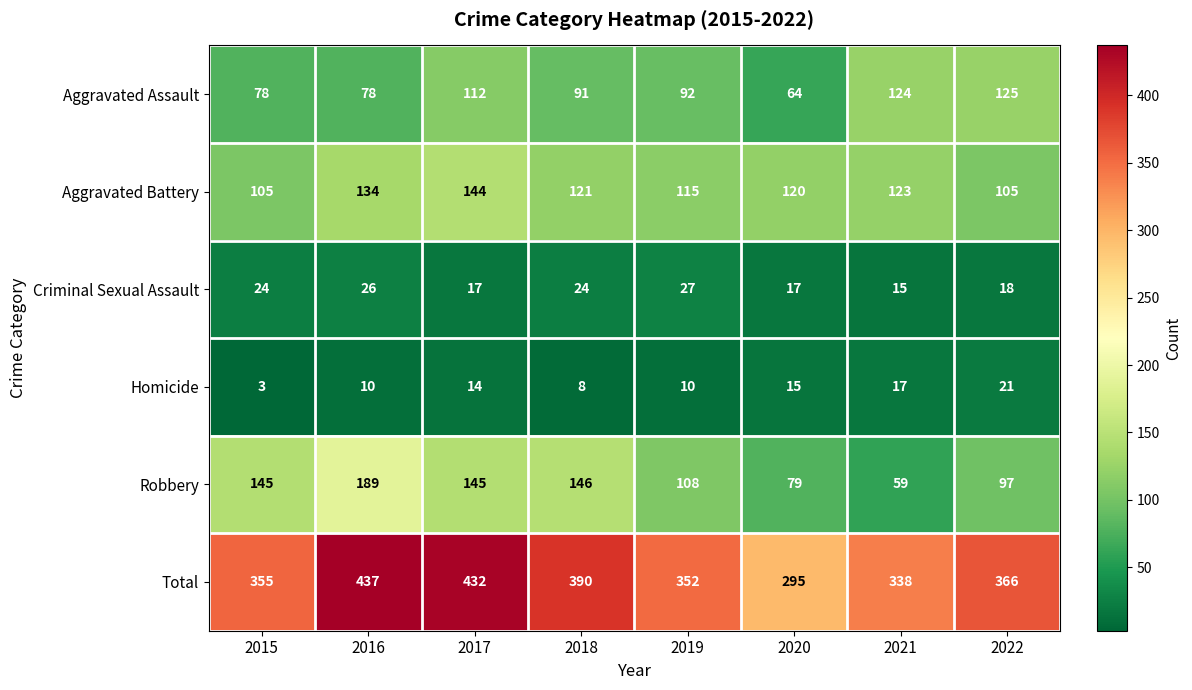

How many values in the Criminal Sexual Assault series are below 24?

4